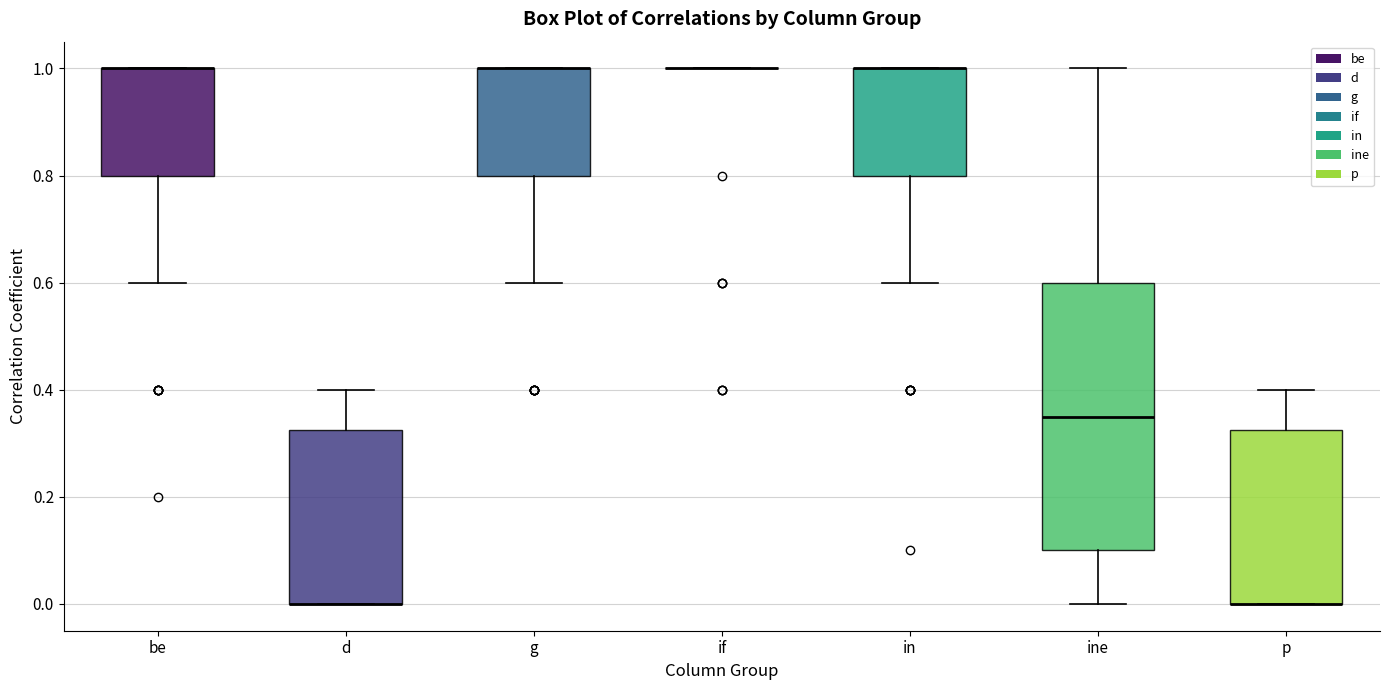

Which box is the tallest, from its lower edge to its upper edge?

ine